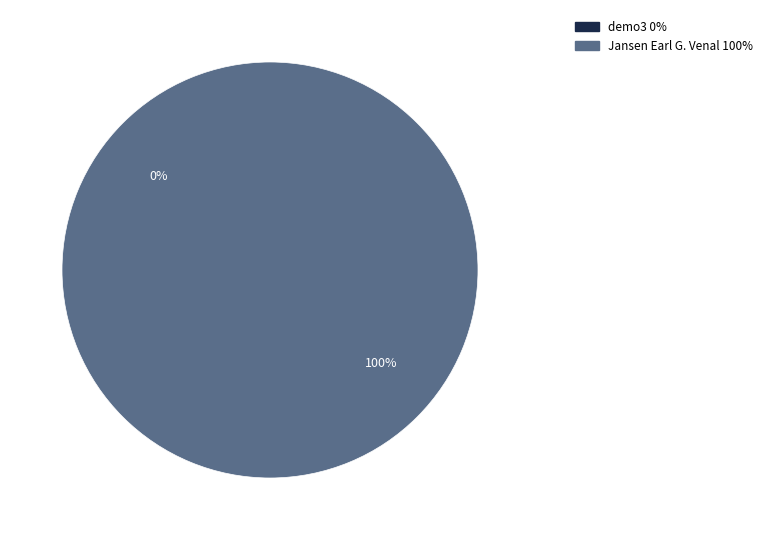

What is the smallest slice in the pie chart?

demo3